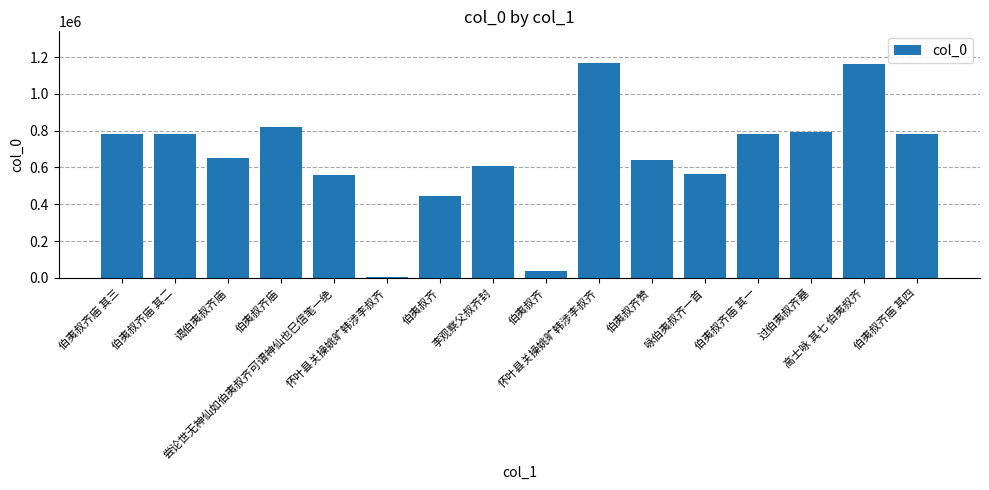

Count the number of categories in the chart.

16